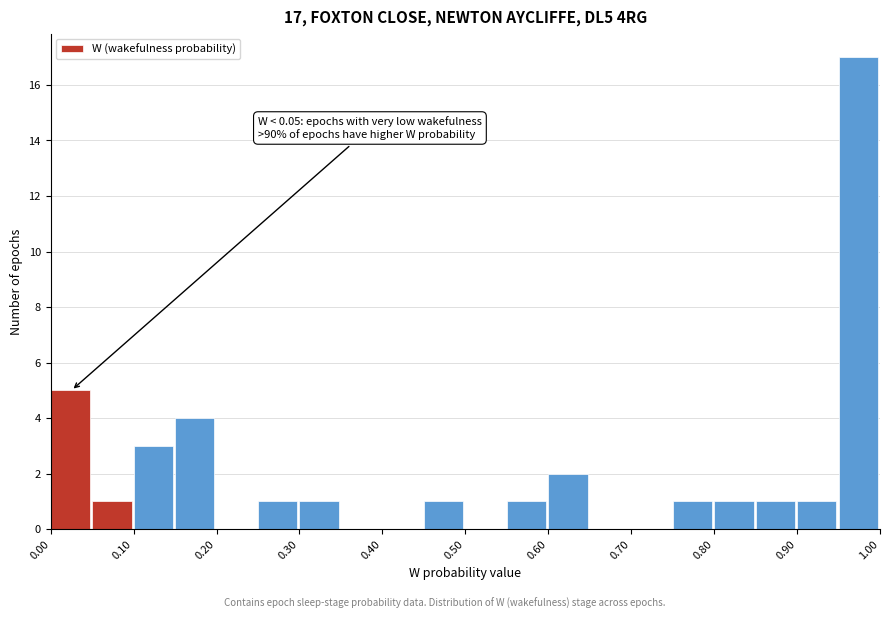

Over which range of the x-axis is the bar tallest?

0.95 to 1.00